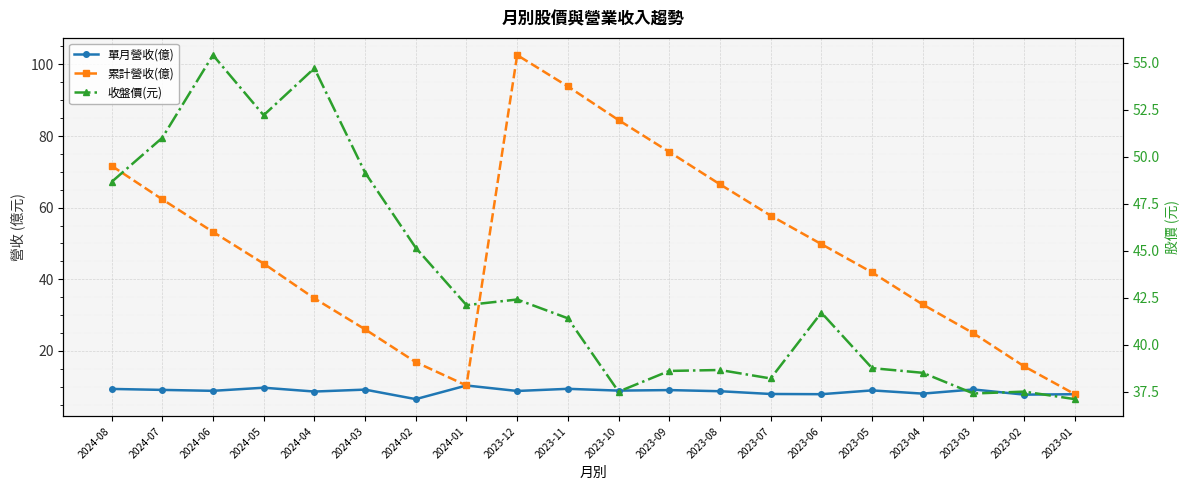

Reading right to left, transcribe all the data shown in this chart.

單月營收(億): 7.9	7.8	9.2	8.1	9.0	7.9	8.0	8.7	9.1	8.9	9.4	8.8	10.3	6.5	9.2	8.6	9.7	8.8	9.1	9.4
累計營收(億): 7.9	15.7	24.9	33.0	41.9	49.8	57.8	66.5	75.6	84.5	93.8	102.6	10.3	16.9	26.0	34.7	44.4	53.2	62.3	71.7
收盤價(元): 37.1	37.5	37.4	38.5	38.8	41.7	38.2	38.6	38.6	37.5	41.4	42.4	42.1	45.1	49.1	54.7	52.2	55.4	51.0	48.6